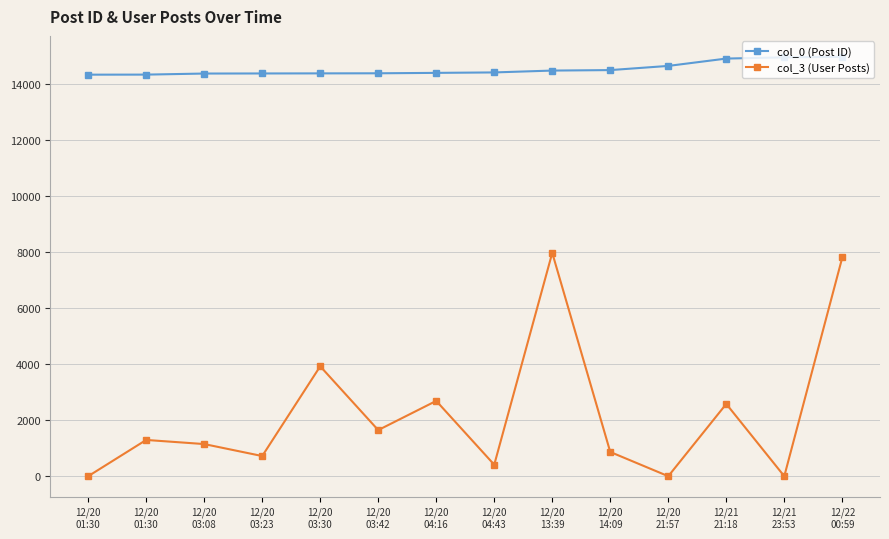

In col_3 (User Posts), how many points are lower than both neighbors (excluding endpoints)?

5